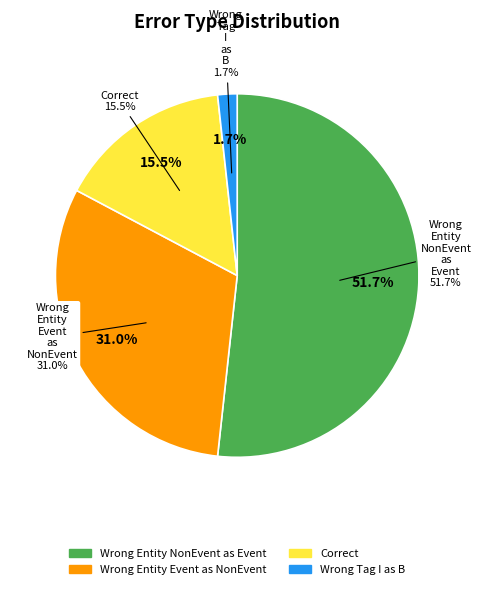

Is Wrong_Entity_NonEvent_as_Event the majority of the pie?

Yes